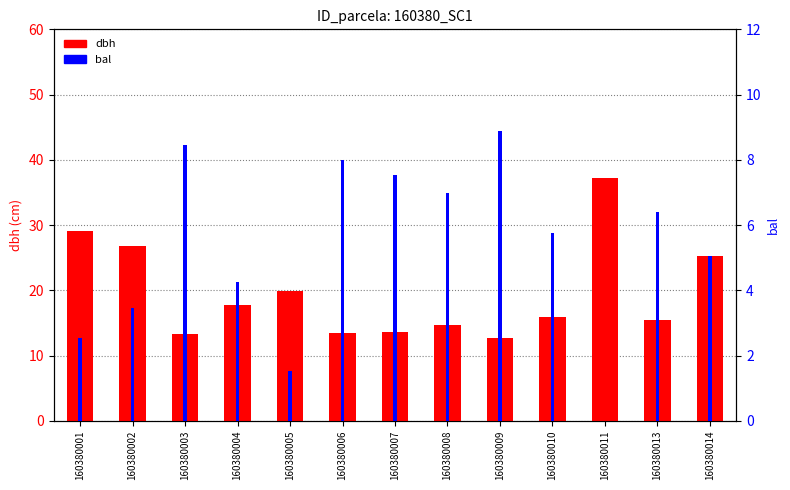

Rank the series at 160380013 from lowest to highest value.

bal, dbh